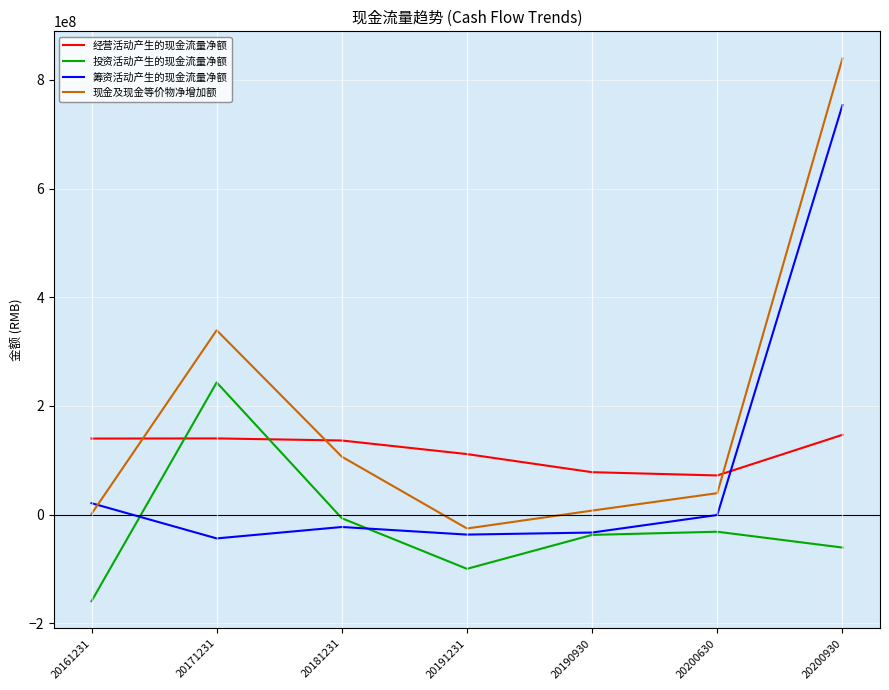

At which category is the sum across all series the highest?

20200930